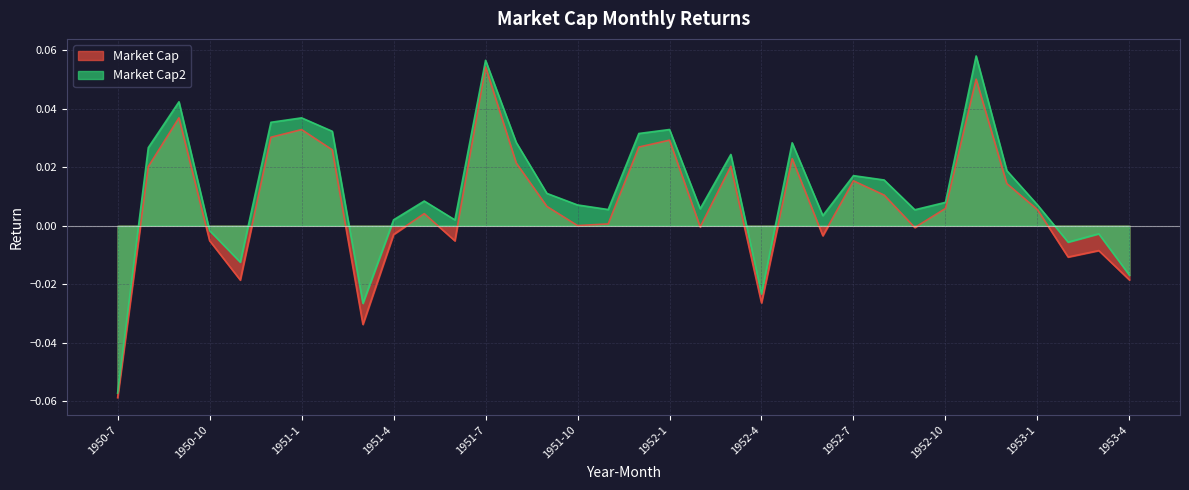

What position from the right is 1952-6?

11